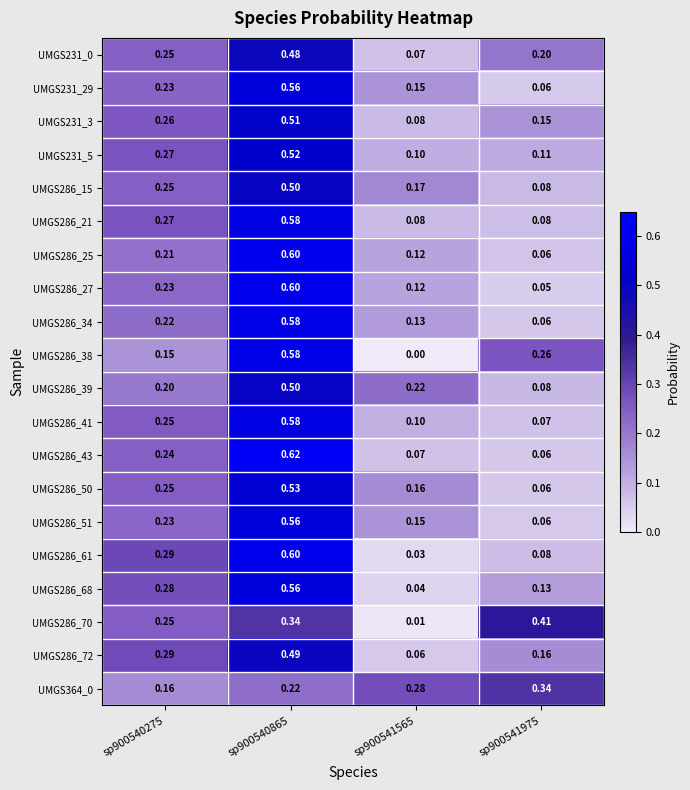

Is the value of UMGS286_70 at sp900541565 greater than the value of UMGS286_15 at sp900541975?

No